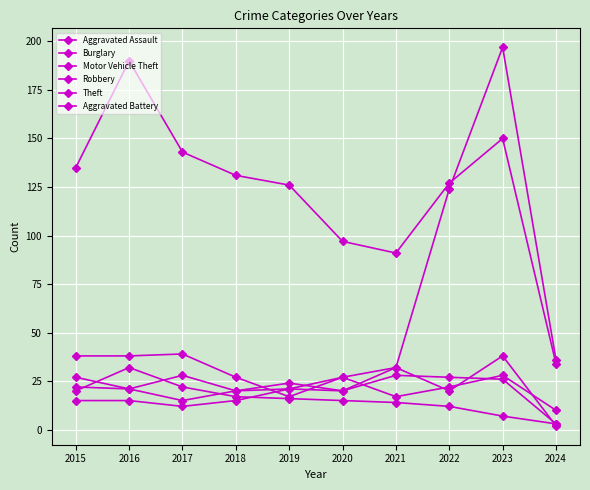

Is the value of Motor Vehicle Theft at 2024 greater than the value of Aggravated Assault at 2015?

Yes